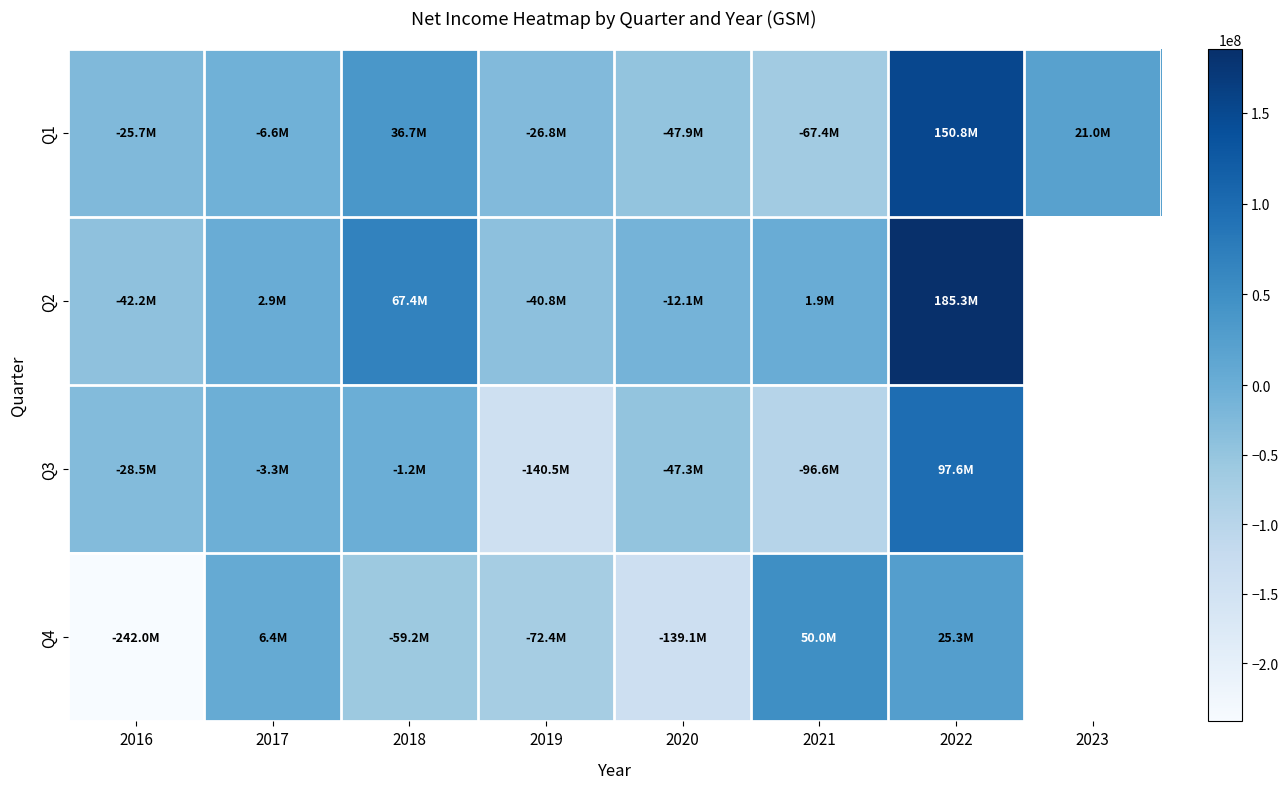

Is the value of Q4 at 2021 greater than the value of Q1 at 2022?

No